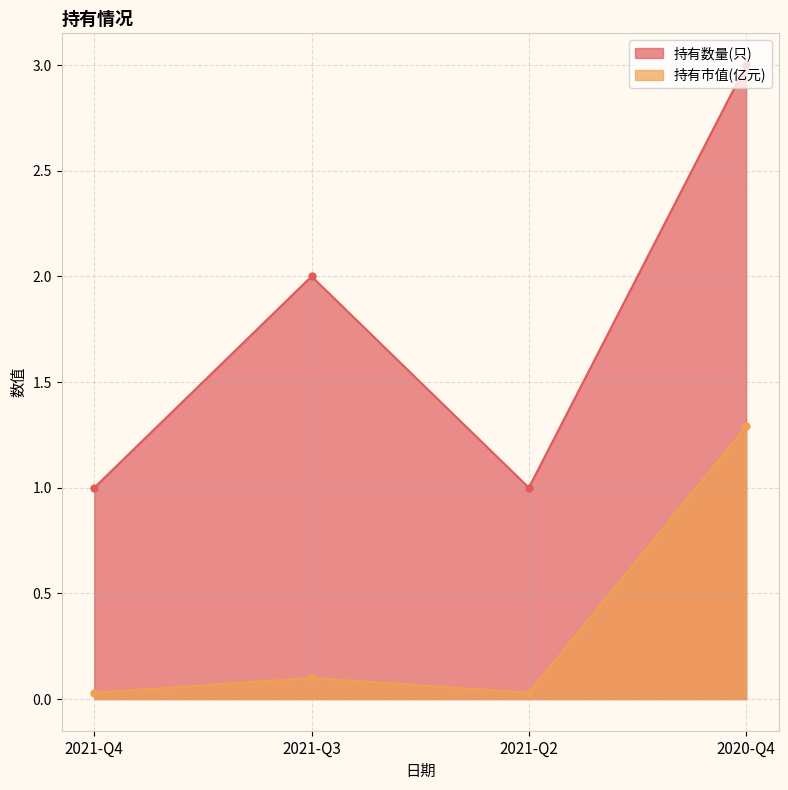

Is the value of 持有市值(亿元) at 2021-Q2 greater than the value of 持有数量(只) at 2021-Q2?

No